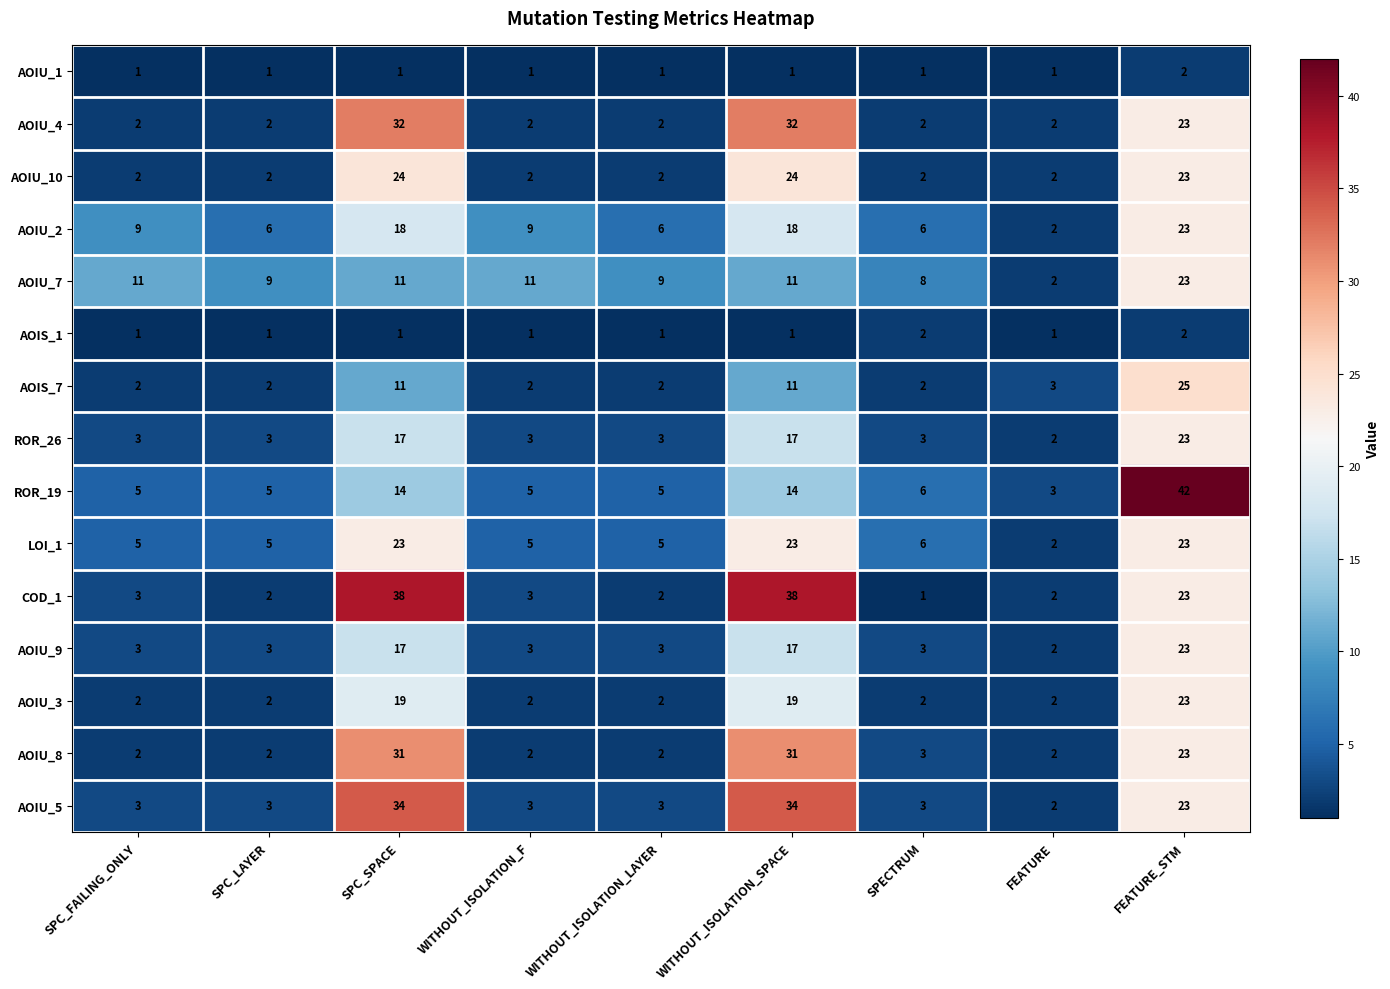

What is the difference between the ROR_19 values at WITHOUT_ISOLATION_SPACE and WITHOUT_ISOLATION_LAYER?

9